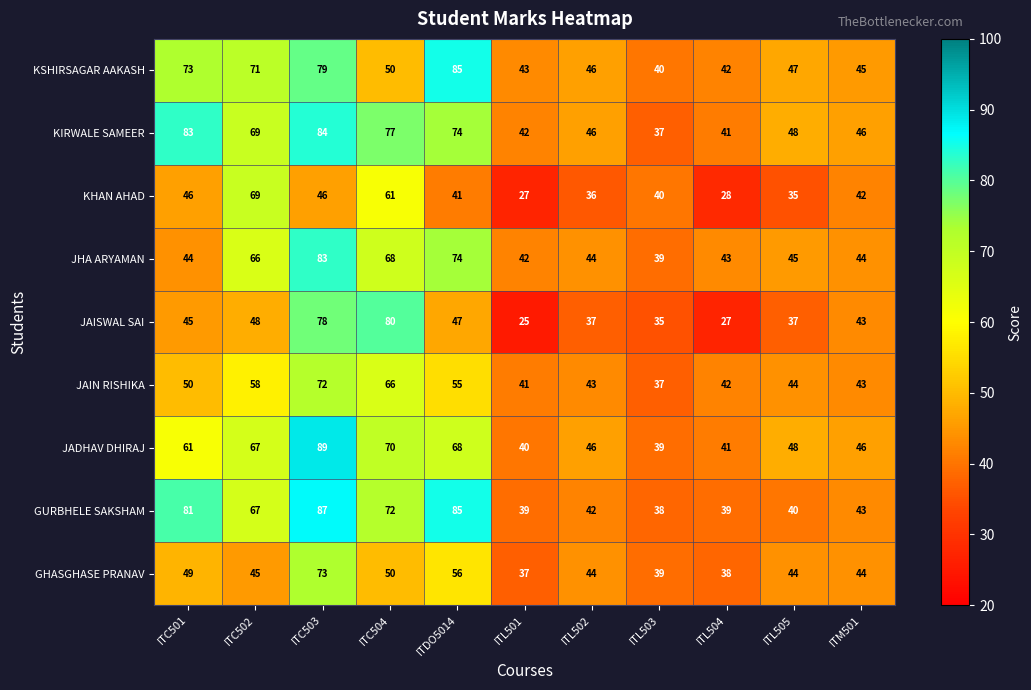

Is it true that GURBHELE SAKSHAM equals 68 at ITL505?

False